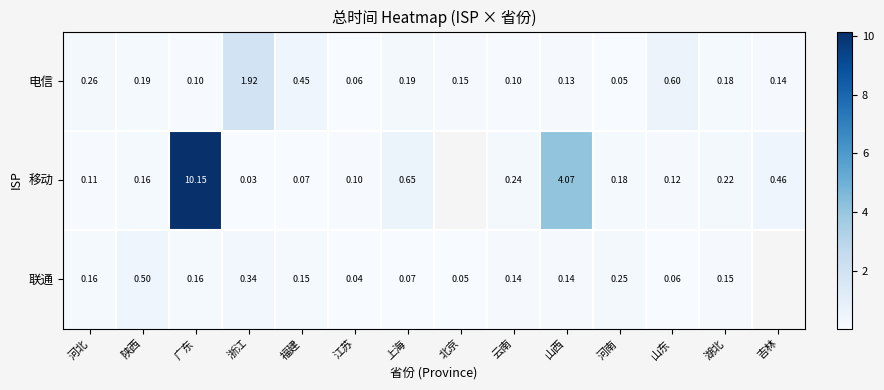

Which series changed the most between 上海 and 山东?

移动